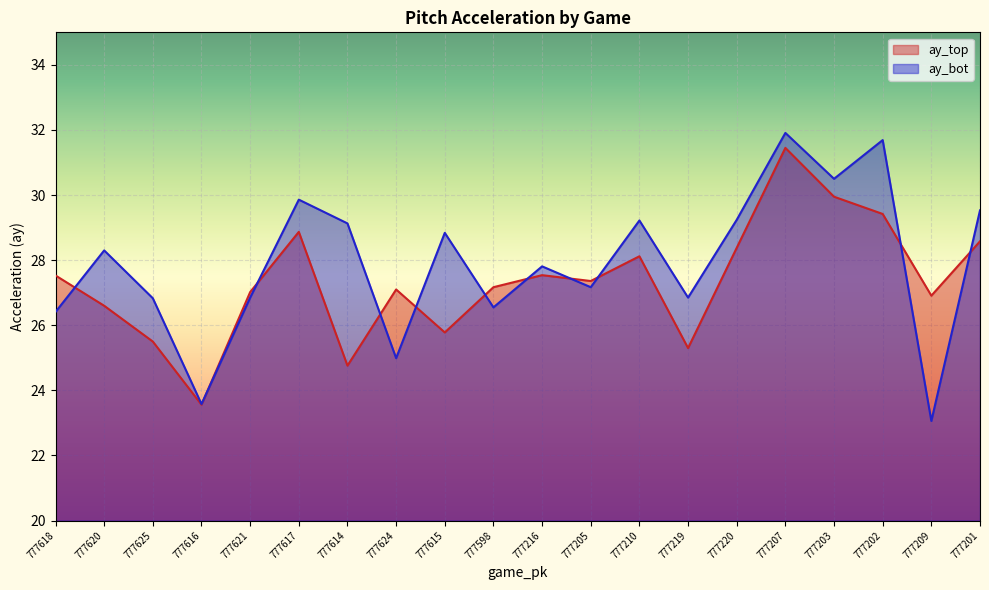

Reading left to right, list all the values displayed in this chart.

ay_top: 27.5	26.6	25.5	23.6	27.0	28.9	24.8	27.1	25.8	27.2	27.5	27.4	28.1	25.3	28.4	31.4	29.9	29.4	26.9	28.6
ay_bot: 26.4	28.3	26.8	23.6	26.9	29.9	29.1	25.0	28.8	26.6	27.8	27.2	29.2	26.9	29.2	31.9	30.5	31.7	23.1	29.5